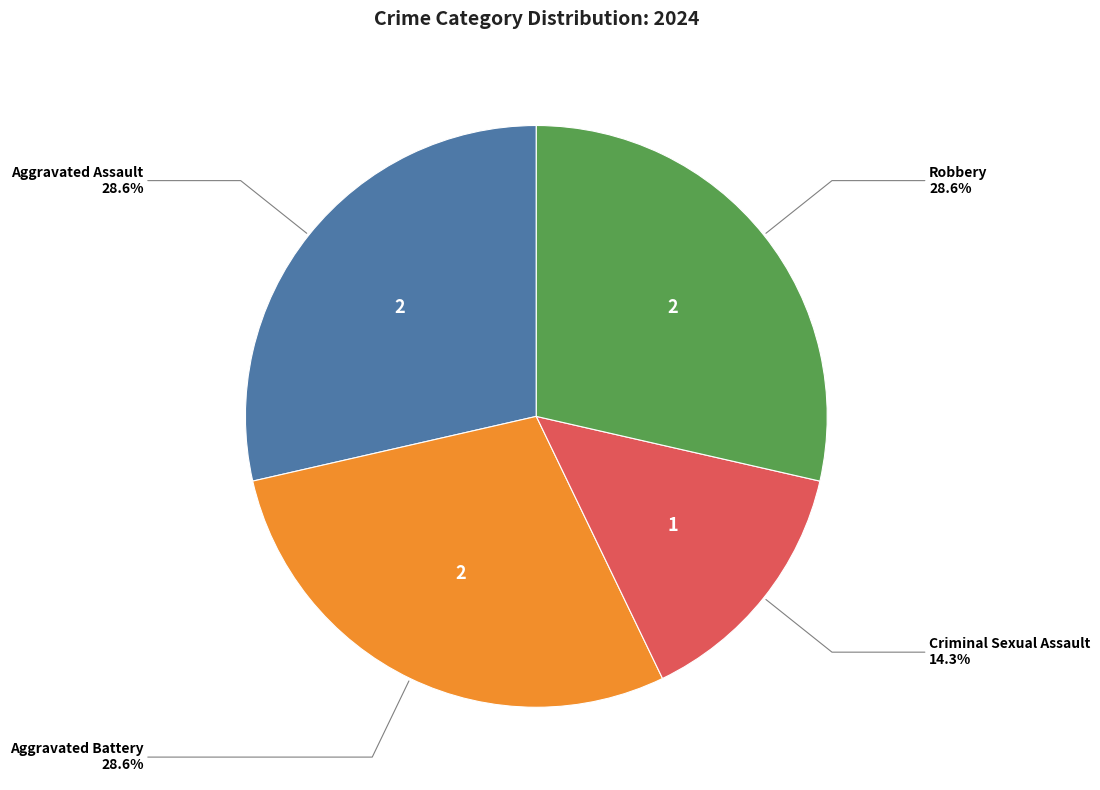

Between Robbery and Criminal Sexual Assault, which is larger?

Robbery